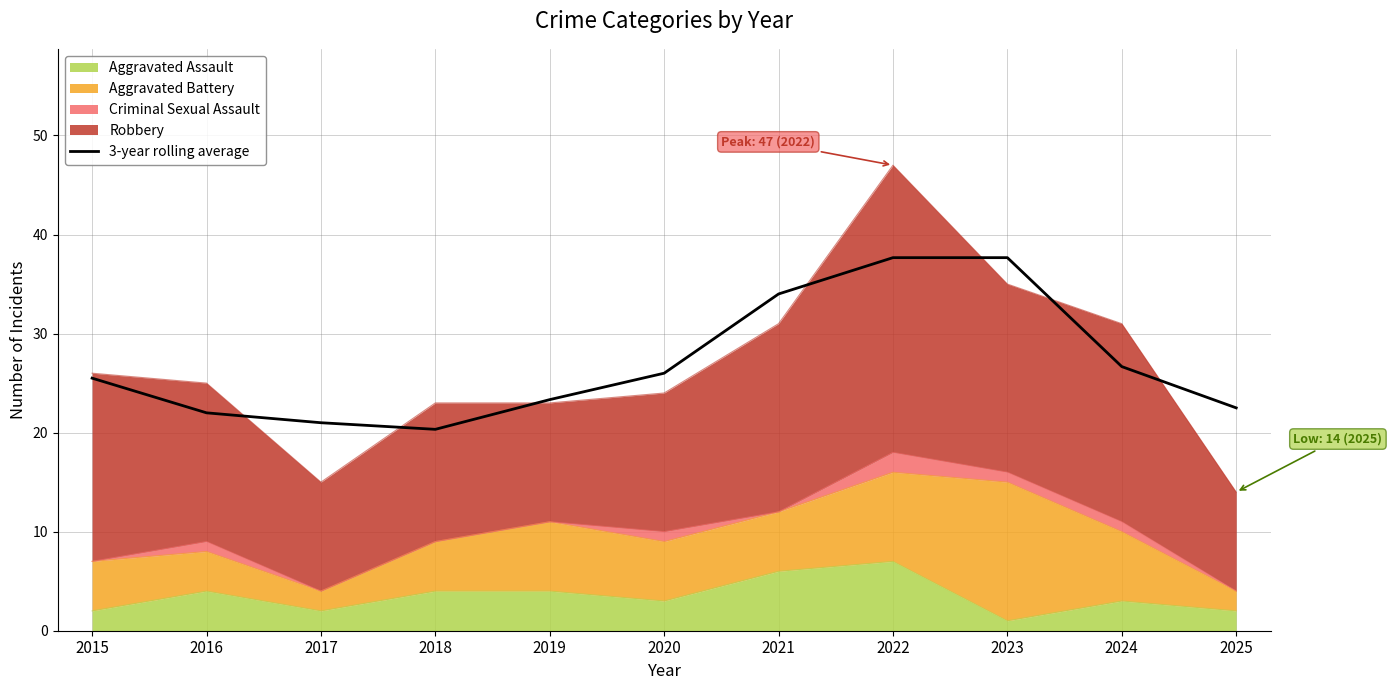

How many data points are above 25?

6